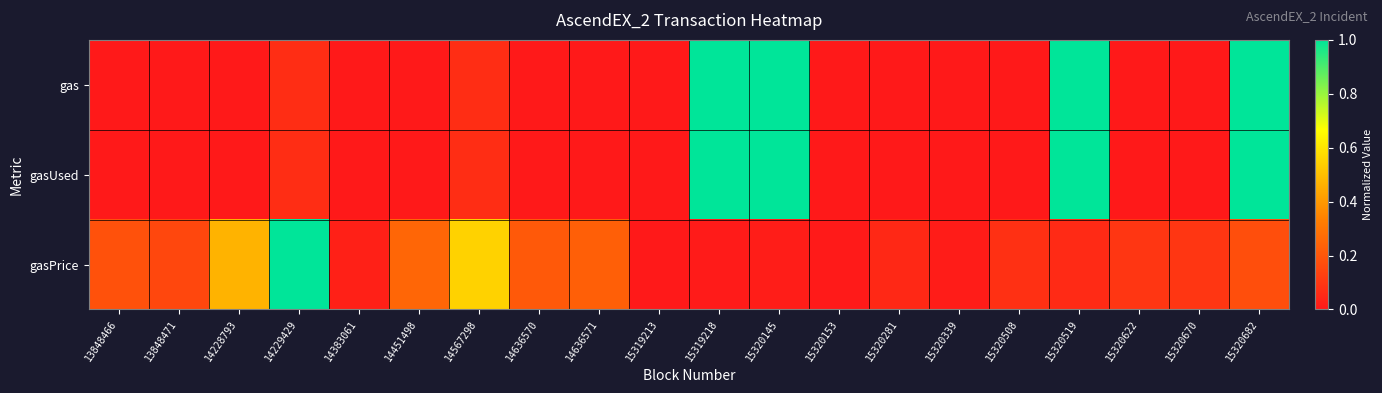

At which category is the sum across all series the highest?

15320682